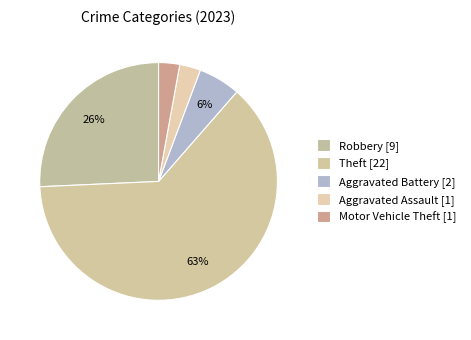

How many segments does this pie chart have?

5